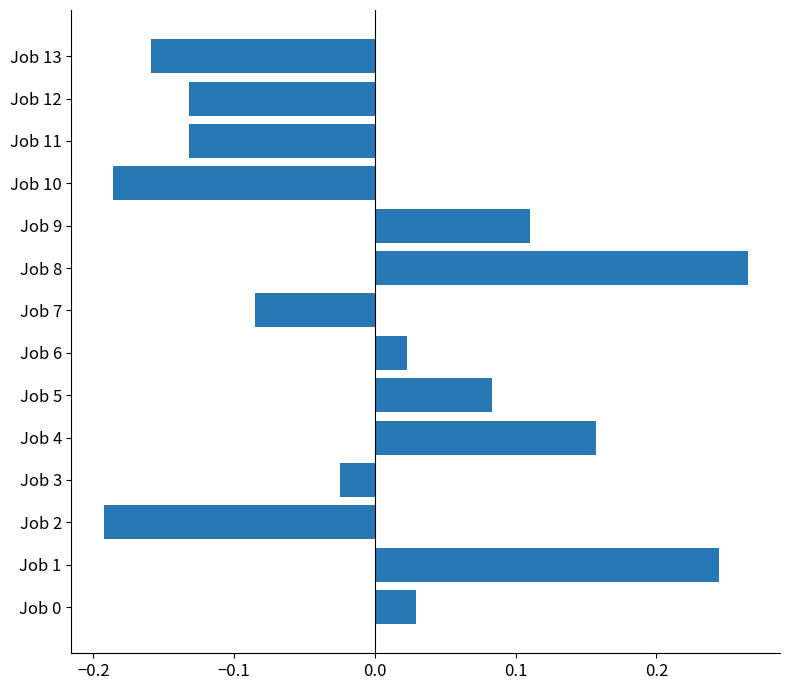

What is the difference between the second highest and minimum values?

0.4